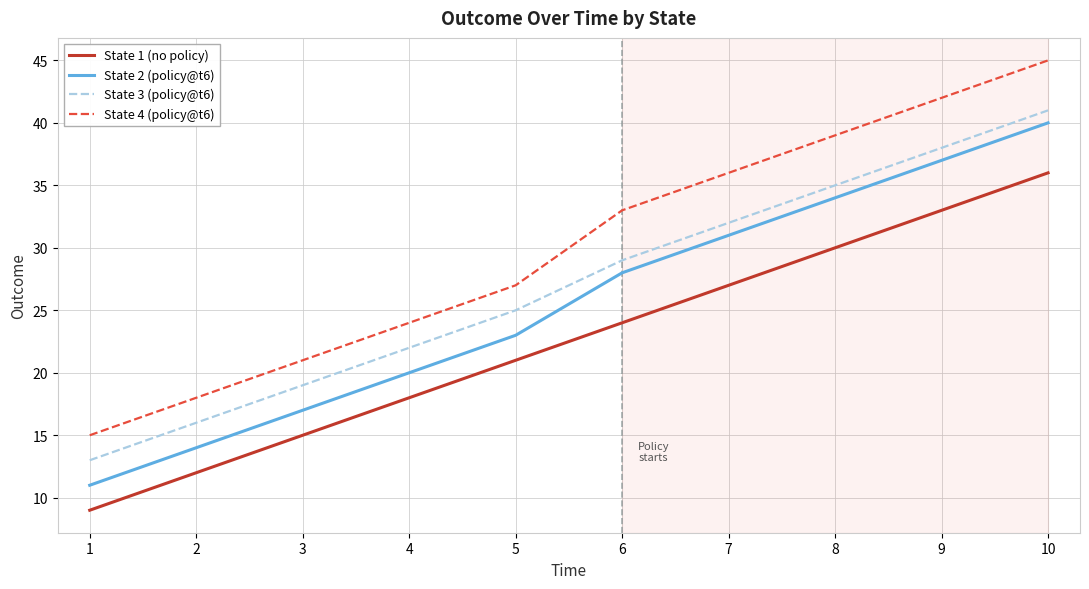

How many lines are shown in the chart?

4